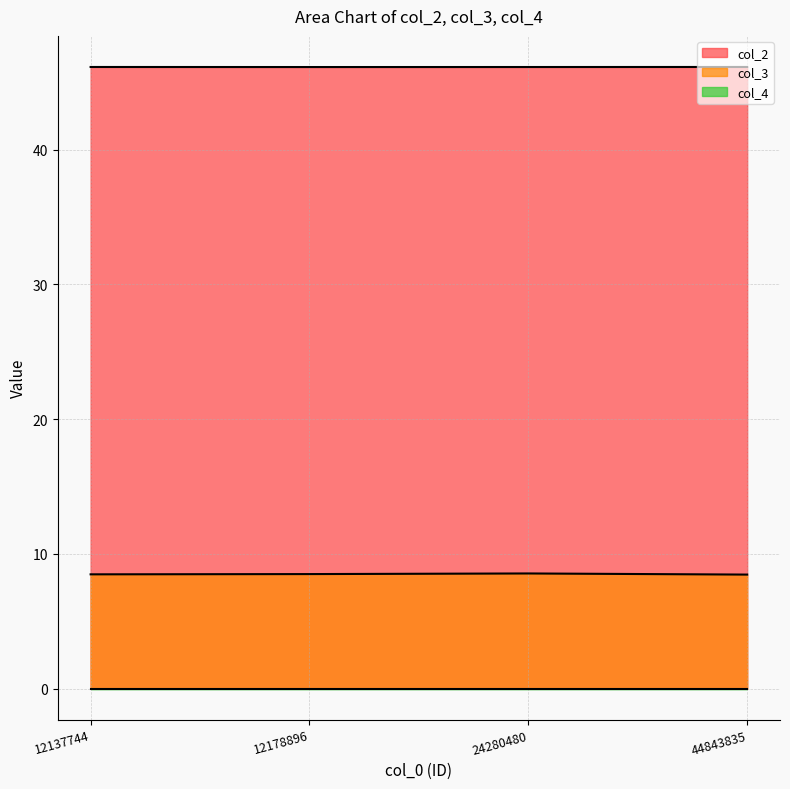

What is the difference between the maximum and second lowest values in the col_3 series?

0.1